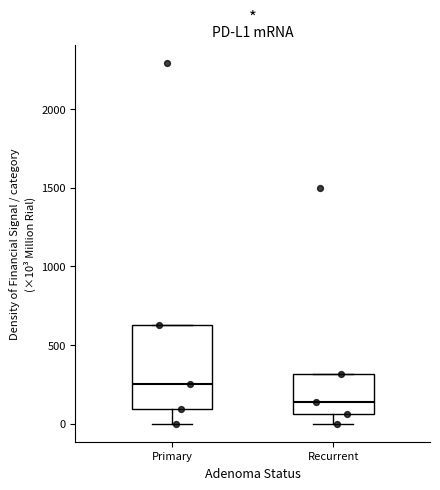

Reading left to right, transcribe this box plot: for each box, give where its median line is, the range the box spans, and where its two whiskers end, as read against the y-axis. The values are not printed on the chart, so give them approximately, as read against the axis.

Primary: median 250, box 100 to 650, whiskers 0 to 650
Recurrent: median 150, box 50 to 300, whiskers 0 to 300